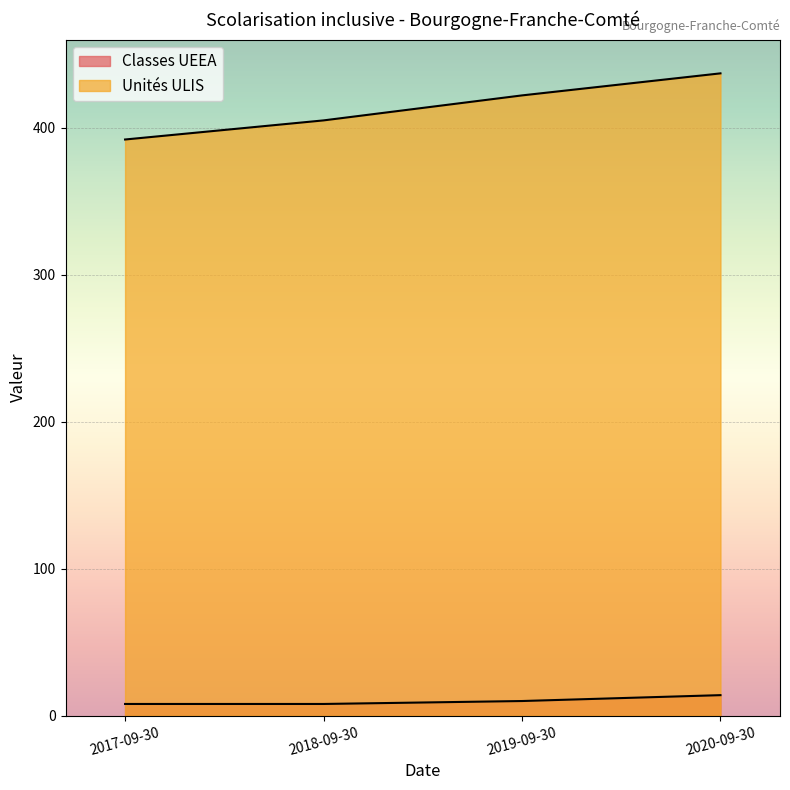

What is the difference between the Unités ULIS values at 2019-09-30 and 2017-09-30?

30